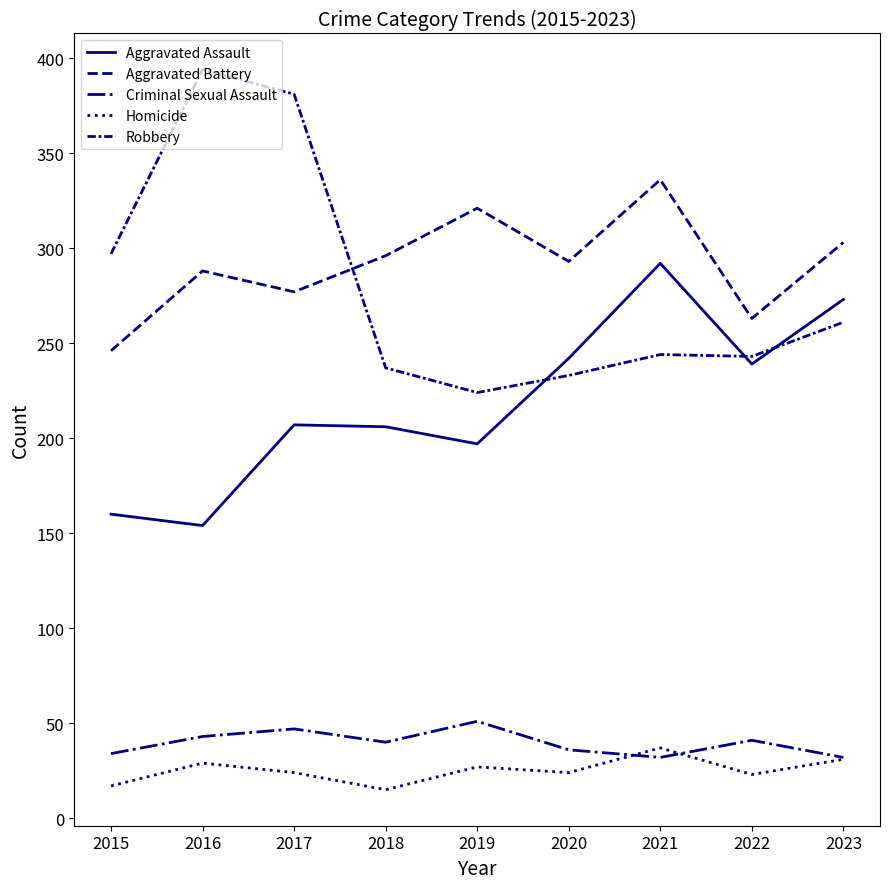

Reading left to right, list all the values displayed in this chart.

Aggravated Assault: 2015=160	2016=154	2017=207	2018=206	2019=197	2020=242	2021=292	2022=239	2023=273
Aggravated Battery: 2015=246	2016=288	2017=277	2018=296	2019=321	2020=293	2021=336	2022=263	2023=303
Criminal Sexual Assault: 2015=34	2016=43	2017=47	2018=40	2019=51	2020=36	2021=32	2022=41	2023=32
Homicide: 2015=17	2016=29	2017=24	2018=15	2019=27	2020=24	2021=37	2022=23	2023=31
Robbery: 2015=297	2016=394	2017=381	2018=237	2019=224	2020=233	2021=244	2022=243	2023=261